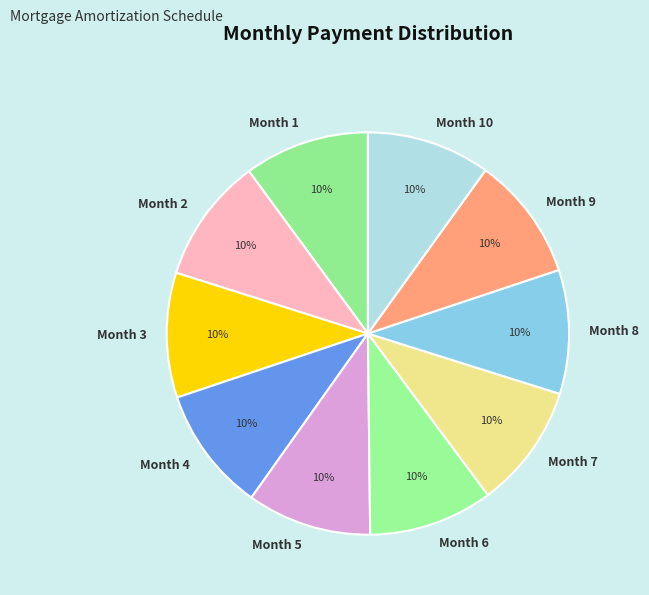

Count the number of slices in the pie.

10